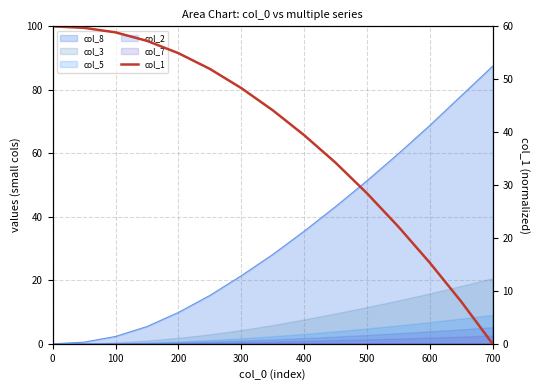

Reading left to right, what are all the values shown in this chart?

60.0	59.7	58.9	57.3	54.9	52.0	48.3	44.1	39.4	34.2	28.5	22.1	15.3	8.0	0.0